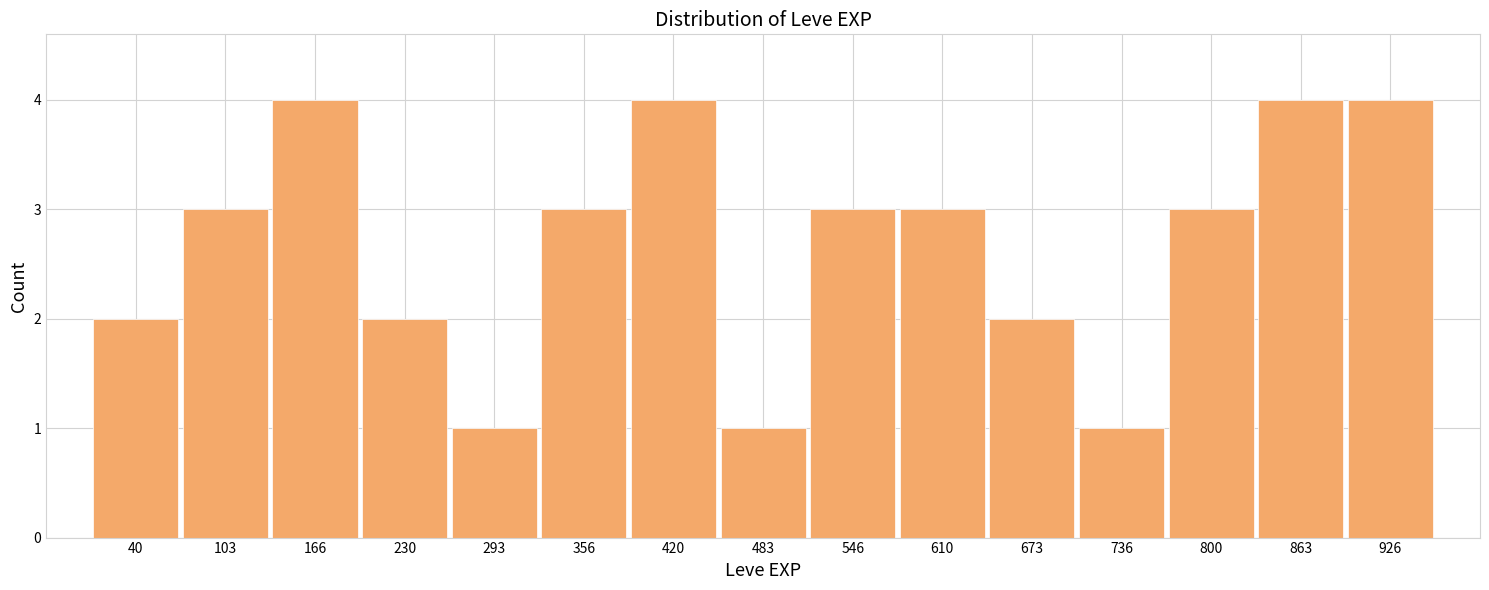

Reading left to right, what are all the values shown in this chart?

40=2	103=3	166=4	230=2	293=1	356=3	420=4	483=1	546=3	610=3	673=2	736=1	800=3	863=4	926=4